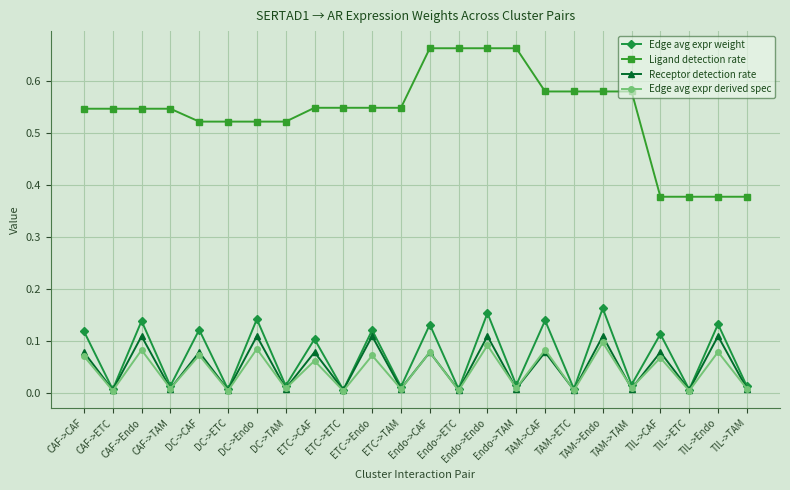

Which series has the largest range (max minus min)?

Ligand detection rate